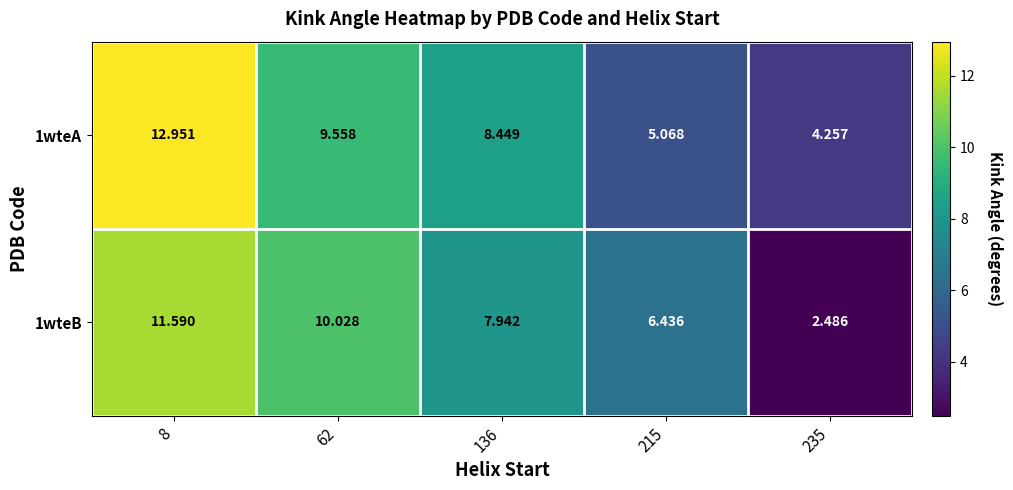

How many categories are shown in the chart?

5